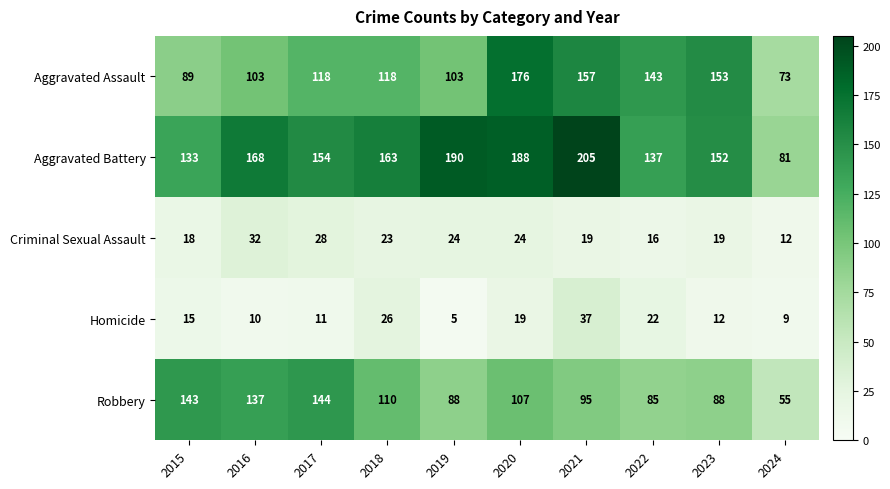

Which series has the widest spread of values?

Aggravated Battery